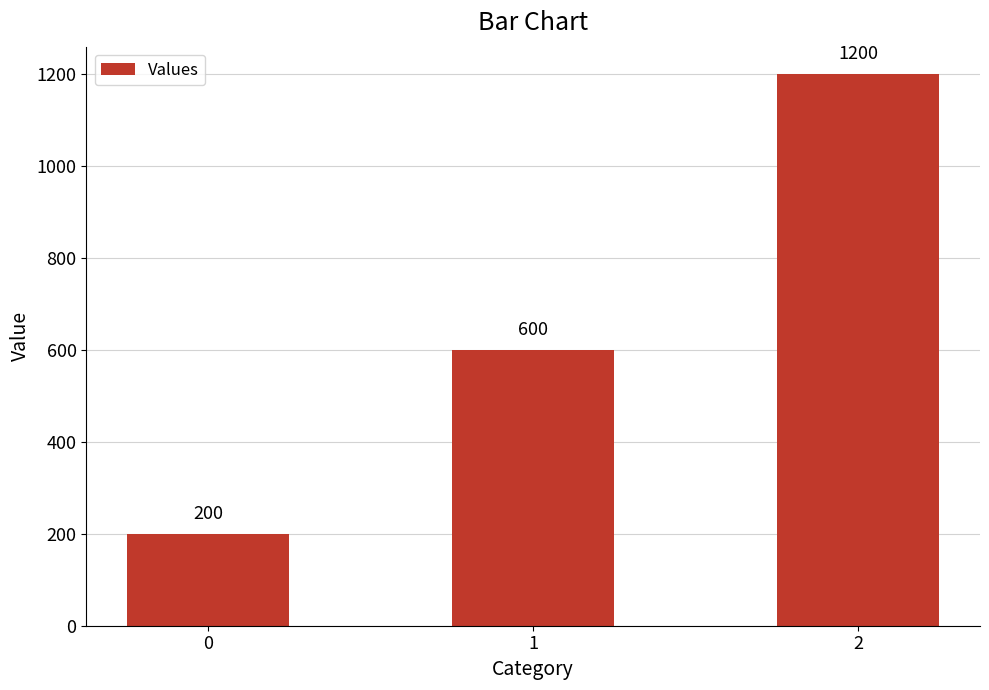

Rank the categories by value from highest to lowest.

2, 1, 0